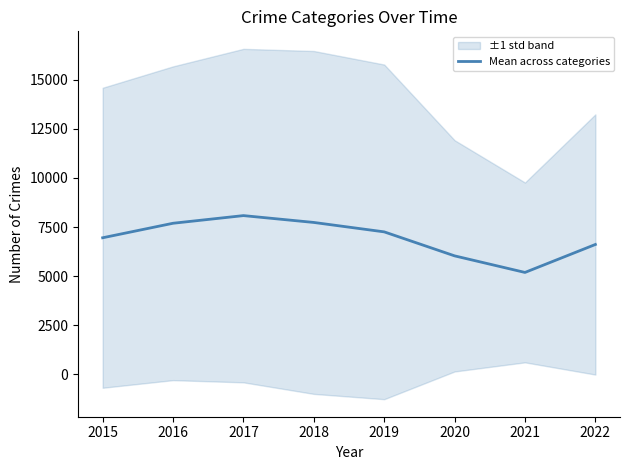

How many interior local valleys (lower than both neighbors) does the data have?

1